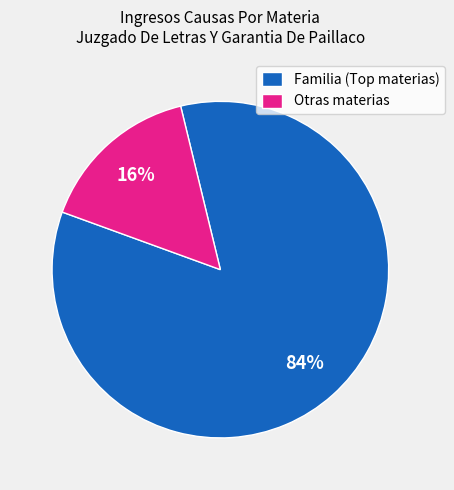

To the nearest percent, what portion does Otras materias represent?

16%